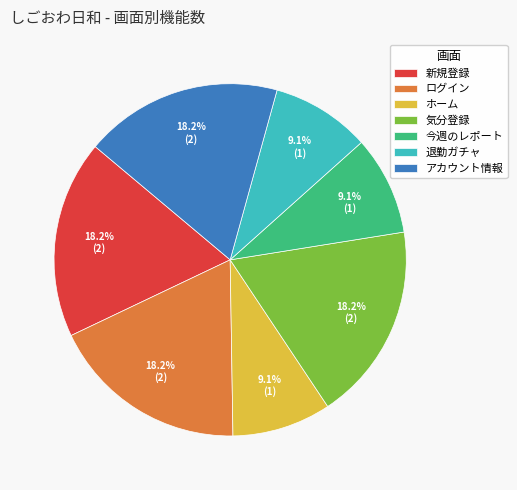

What portion of the pie excludes 気分登録?

81.8%